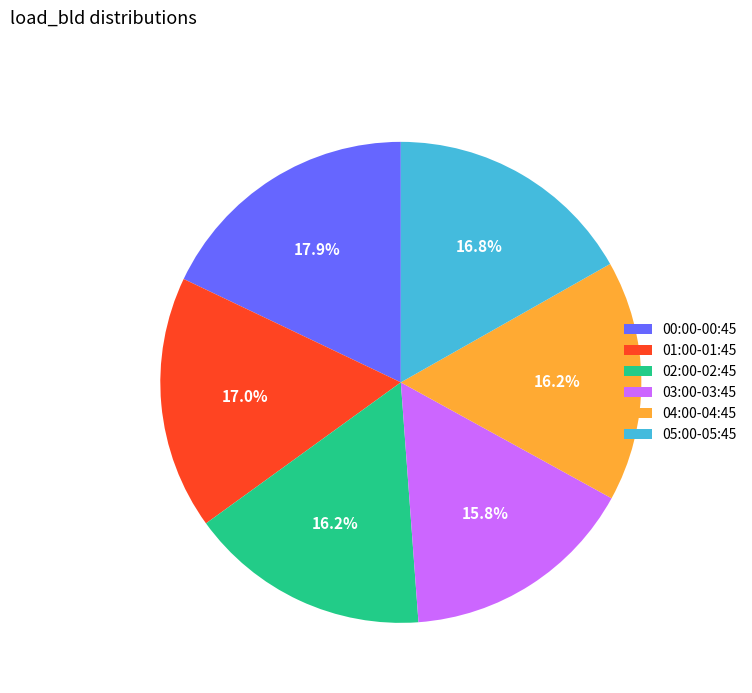

To the nearest percent, what is the difference between the largest and smallest slice percentages?

2%